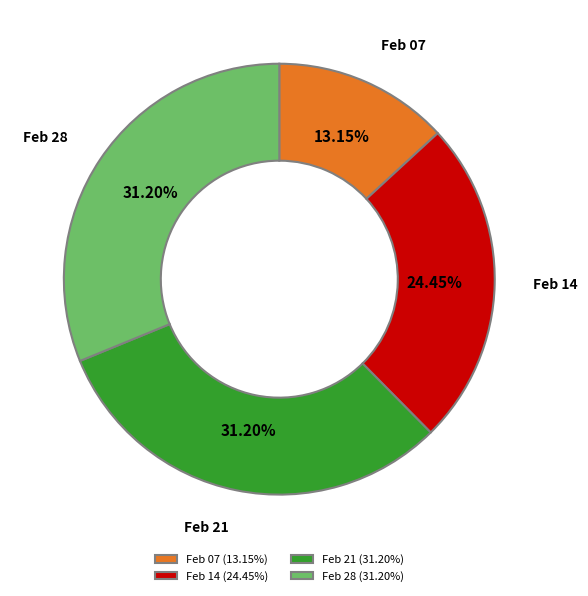

Does Feb 21 (31.20%) account for over 50% of the chart?

No